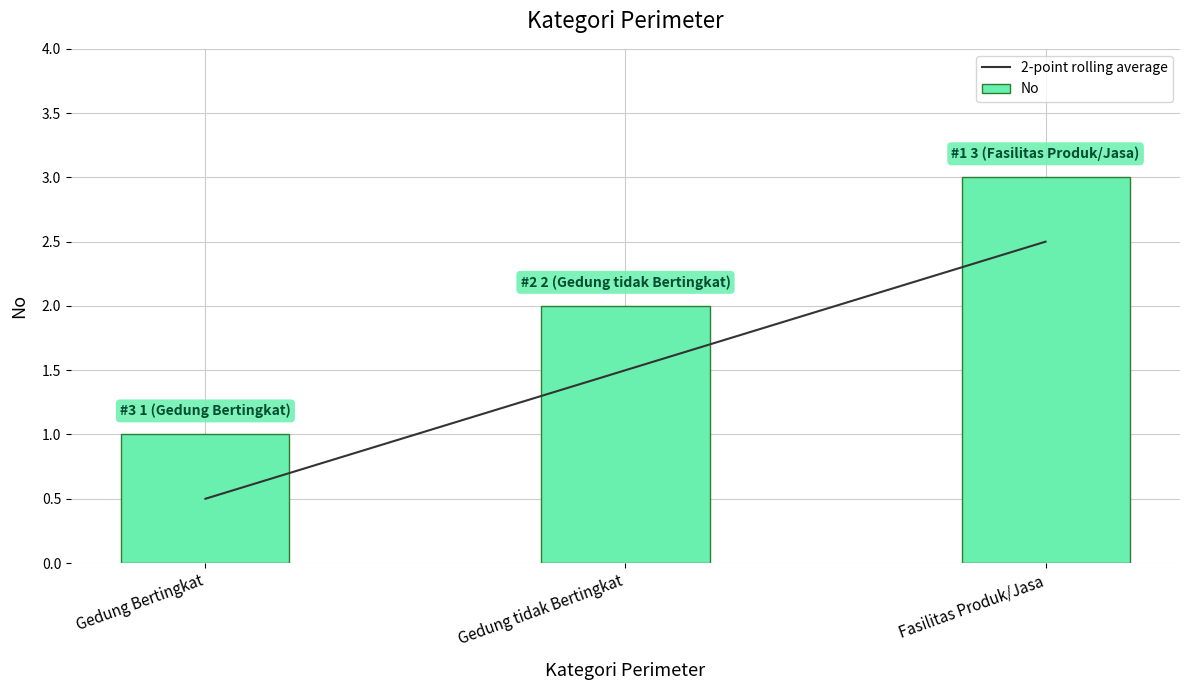

What is the sum of the 2-point rolling average values at Fasilitas Produk/Jasa and Gedung tidak Bertingkat?

4.0